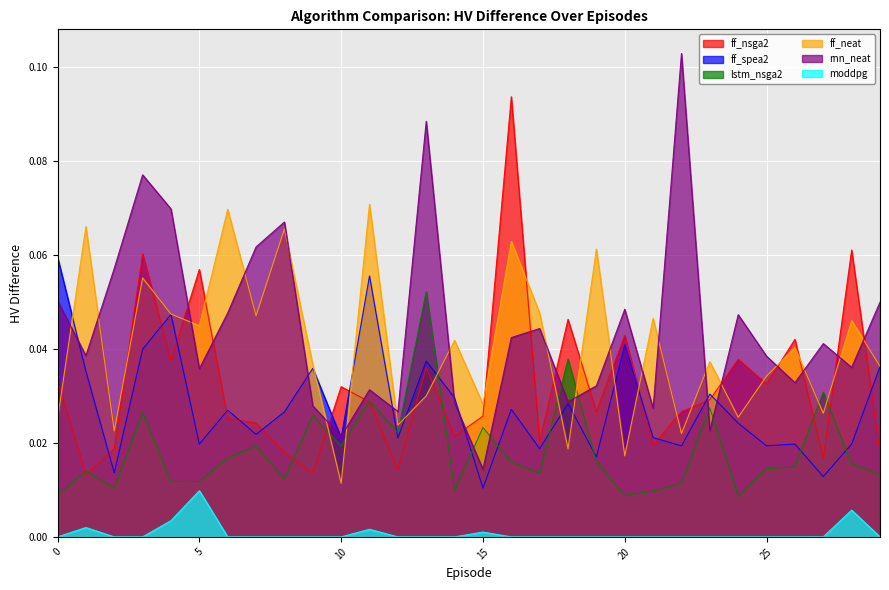

Reading left to right, list all the values displayed in this chart.

ff_nsga2: 0.0	0.0	0.0	0.1	0.0	0.1	0.0	0.0	0.0	0.0	0.0	0.0	0.0	0.0	0.0	0.0	0.1	0.0	0.0	0.0	0.0	0.0	0.0	0.0	0.0	0.0	0.0	0.0	0.1	0.0
ff_spea2: 0.1	0.0	0.0	0.0	0.0	0.0	0.0	0.0	0.0	0.0	0.0	0.1	0.0	0.0	0.0	0.0	0.0	0.0	0.0	0.0	0.0	0.0	0.0	0.0	0.0	0.0	0.0	0.0	0.0	0.0
lstm_nsga2: 0.0	0.0	0.0	0.0	0.0	0.0	0.0	0.0	0.0	0.0	0.0	0.0	0.0	0.1	0.0	0.0	0.0	0.0	0.0	0.0	0.0	0.0	0.0	0.0	0.0	0.0	0.0	0.0	0.0	0.0
ff_neat: 0.0	0.1	0.0	0.1	0.0	0.0	0.1	0.0	0.1	0.0	0.0	0.1	0.0	0.0	0.0	0.0	0.1	0.0	0.0	0.1	0.0	0.0	0.0	0.0	0.0	0.0	0.0	0.0	0.0	0.0
rnn_neat: 0.1	0.0	0.1	0.1	0.1	0.0	0.0	0.1	0.1	0.0	0.0	0.0	0.0	0.1	0.0	0.0	0.0	0.0	0.0	0.0	0.0	0.0	0.1	0.0	0.0	0.0	0.0	0.0	0.0	0.0
moddpg: 0.0	0.0	0.0	0.0	0.0	0.0	0.0	0.0	0.0	0.0	0.0	0.0	0.0	0.0	0.0	0.0	0.0	0.0	0.0	0.0	0.0	0.0	0.0	0.0	0.0	0.0	0.0	0.0	0.0	0.0